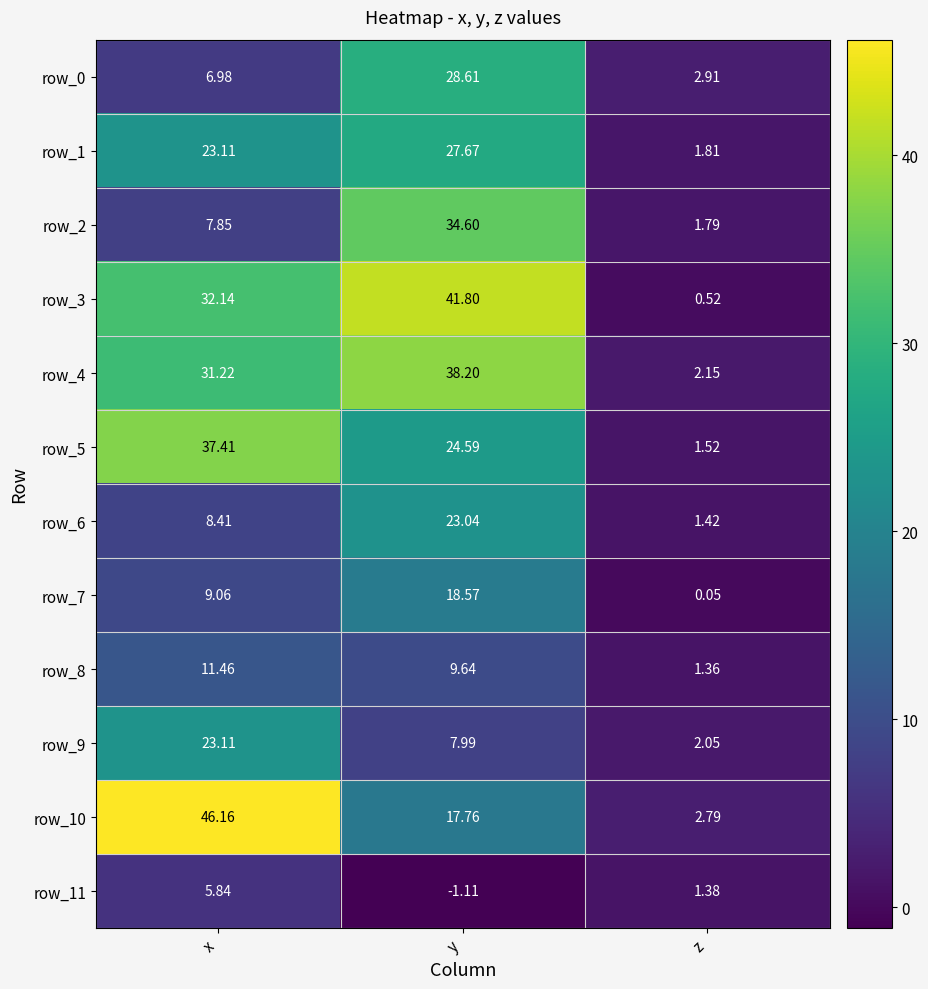

At how many categories does at least one series exceed 6?

2